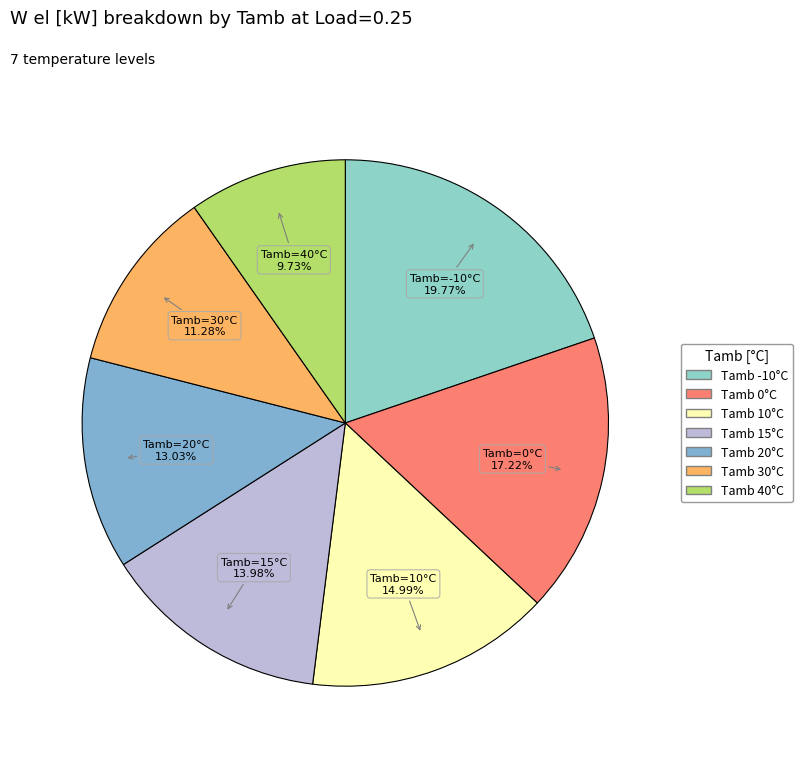

What is the smallest slice in the pie chart?

40